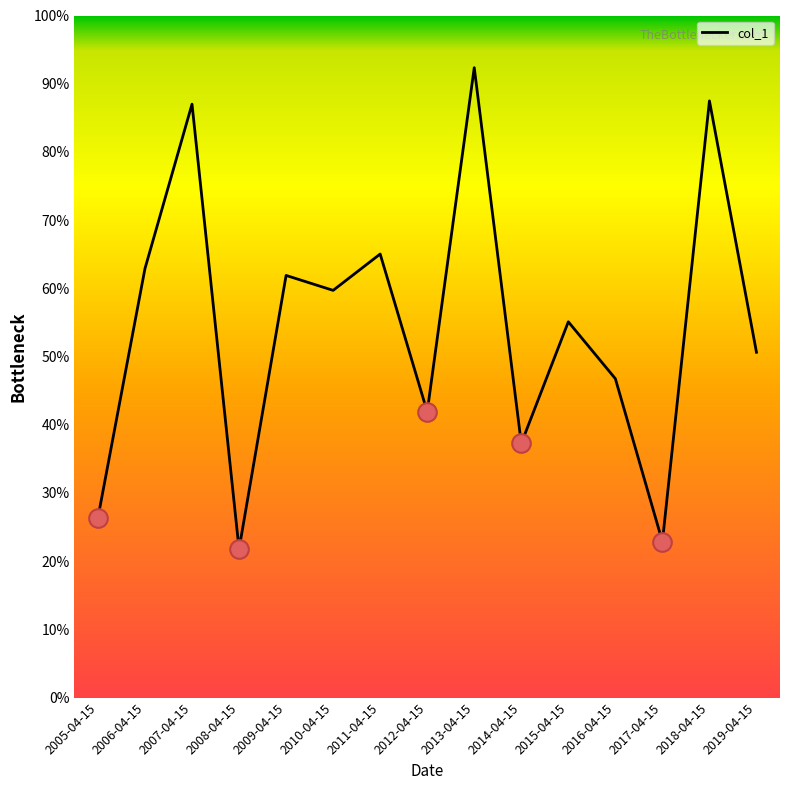

Which has a higher value, 2018-04-15 or 2012-04-15?

2018-04-15